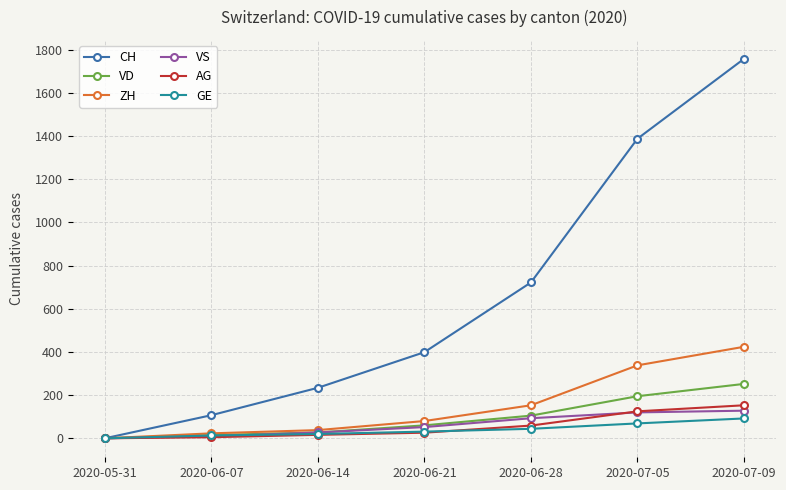

At which category does the chart reach its peak across all series?

2020-07-09